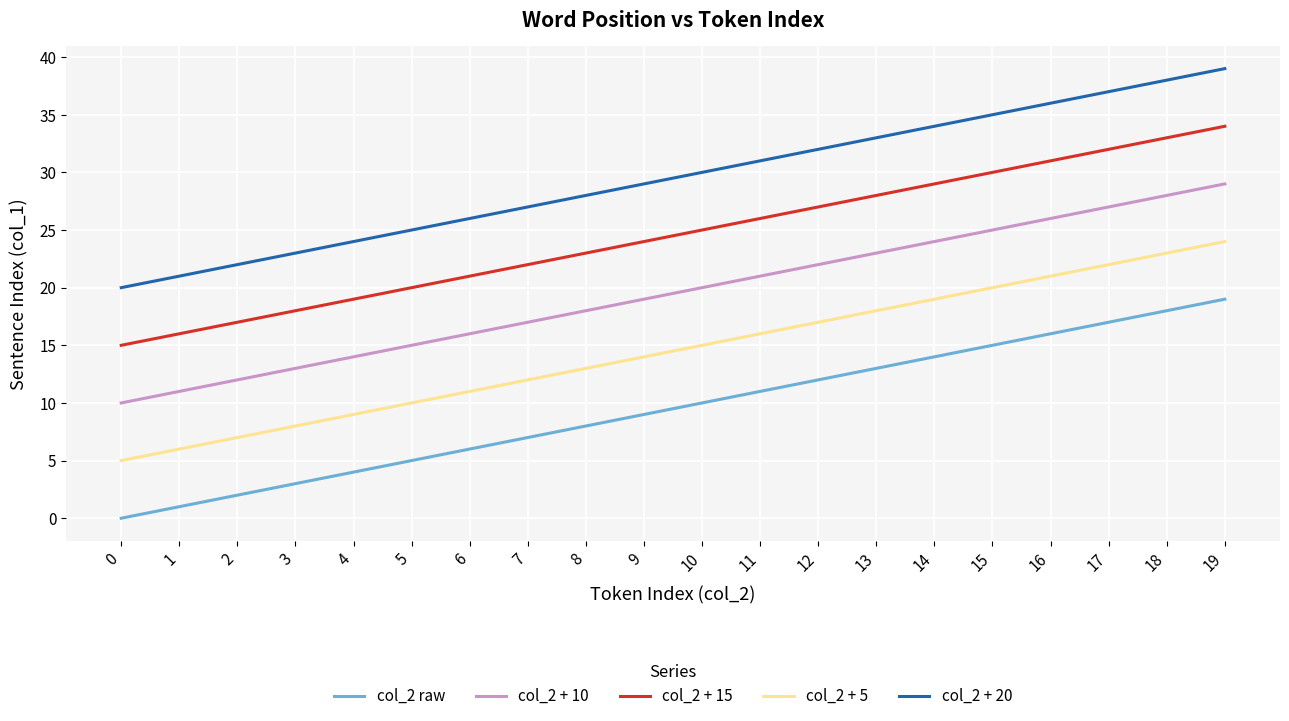

True or false: col_2 + 20 and col_2 + 5 intersect in this chart.

False